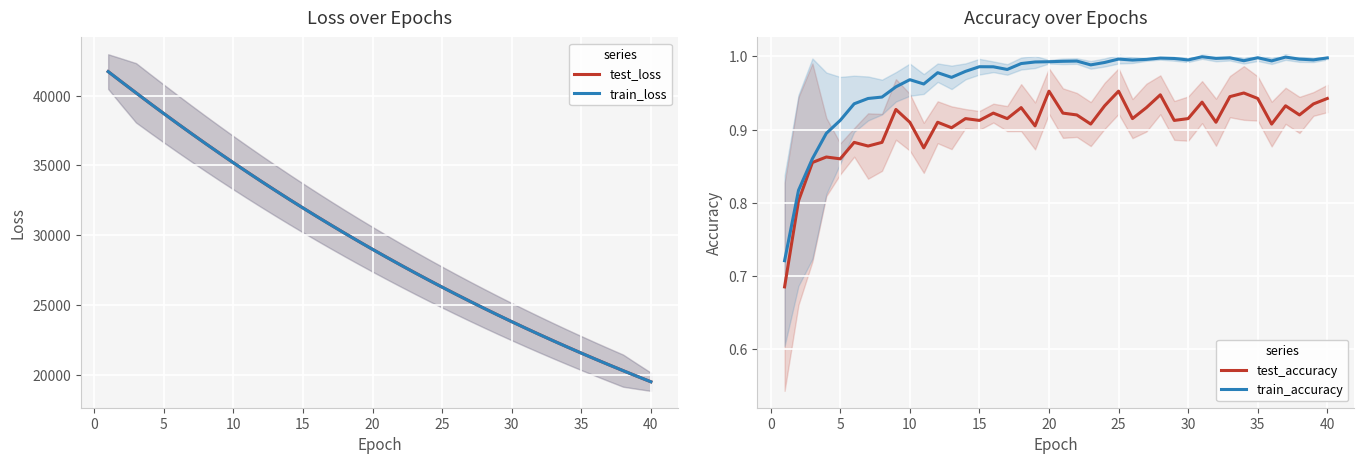

What are all the series names shown in the legend?

test_loss, train_loss, test_accuracy, train_accuracy